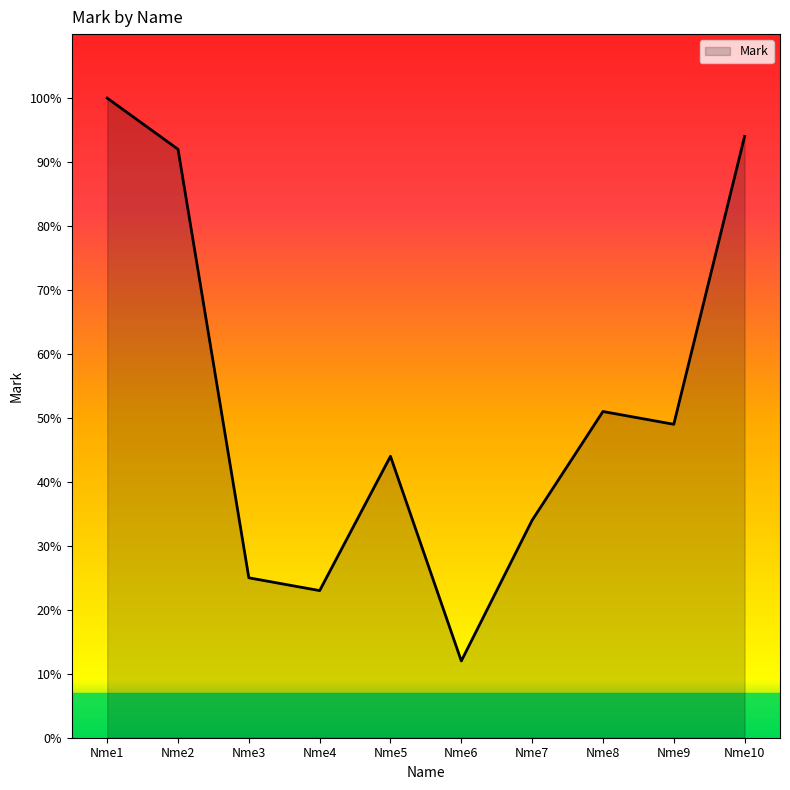

Reading right to left, extract all data points from this chart.

Nme10=94	Nme9=49	Nme8=51	Nme7=34	Nme6=12	Nme5=44	Nme4=23	Nme3=25	Nme2=92	Nme1=100